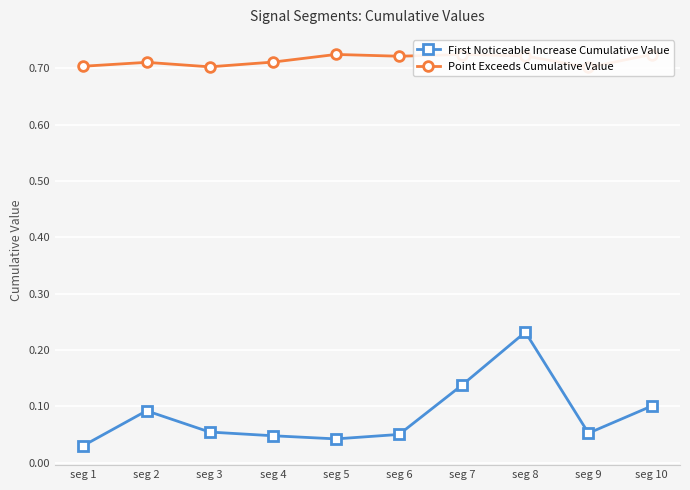

List the labels in order of Point Exceeds Cumulative Value value, smallest first.

seg 9, seg 3, seg 1, seg 2, seg 4, seg 6, seg 8, seg 7, seg 10, seg 5